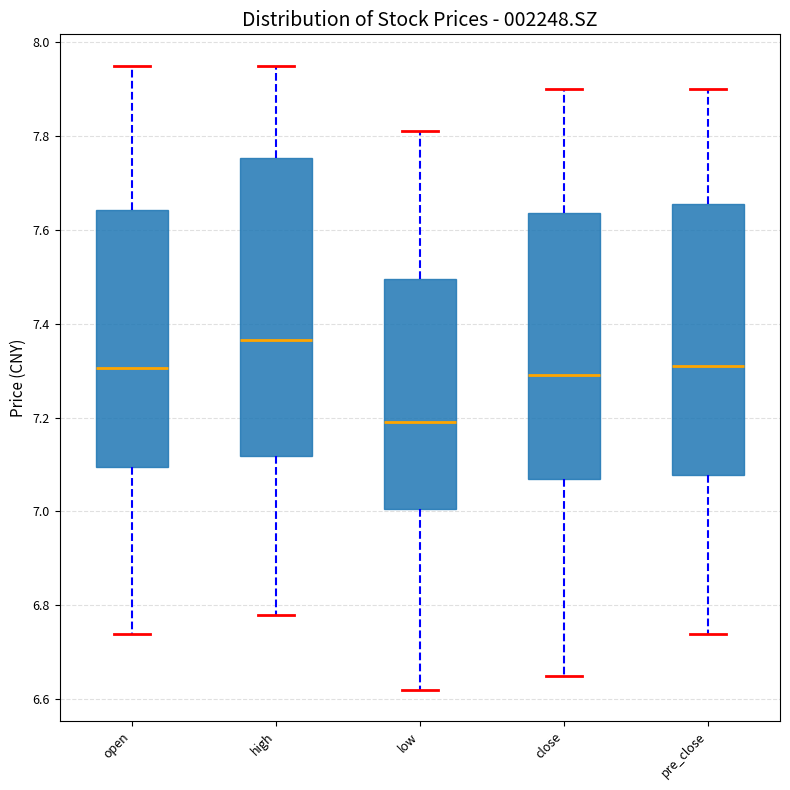

Reading left to right, transcribe this box plot: for each box, give where its median line is, the range the box spans, and where its two whiskers end, as read against the y-axis. The values are not printed on the chart, so give them approximately, as read against the axis.

open: median 7.30, box 7.10 to 7.64, whiskers 6.74 to 7.96
high: median 7.36, box 7.12 to 7.76, whiskers 6.78 to 7.96
low: median 7.20, box 7.00 to 7.50, whiskers 6.62 to 7.82
close: median 7.30, box 7.08 to 7.64, whiskers 6.66 to 7.90
pre_close: median 7.32, box 7.08 to 7.66, whiskers 6.74 to 7.90